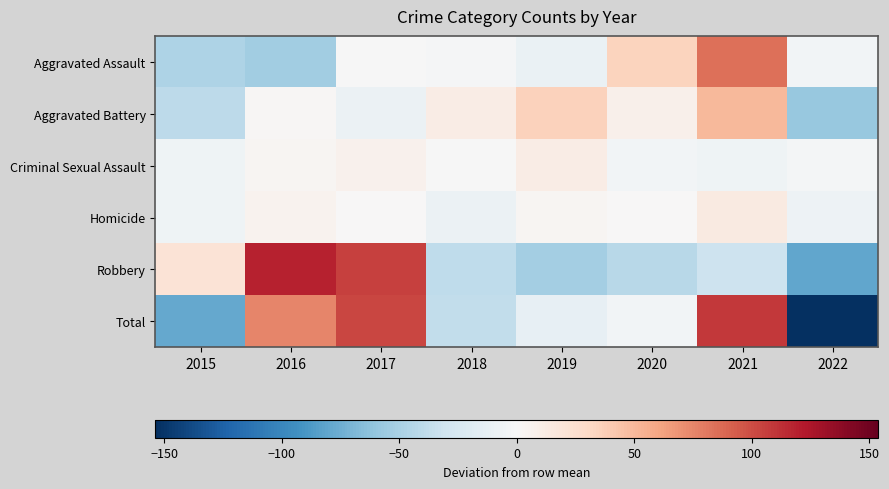

What is the difference between the highest and lowest values at 2017?

114.0